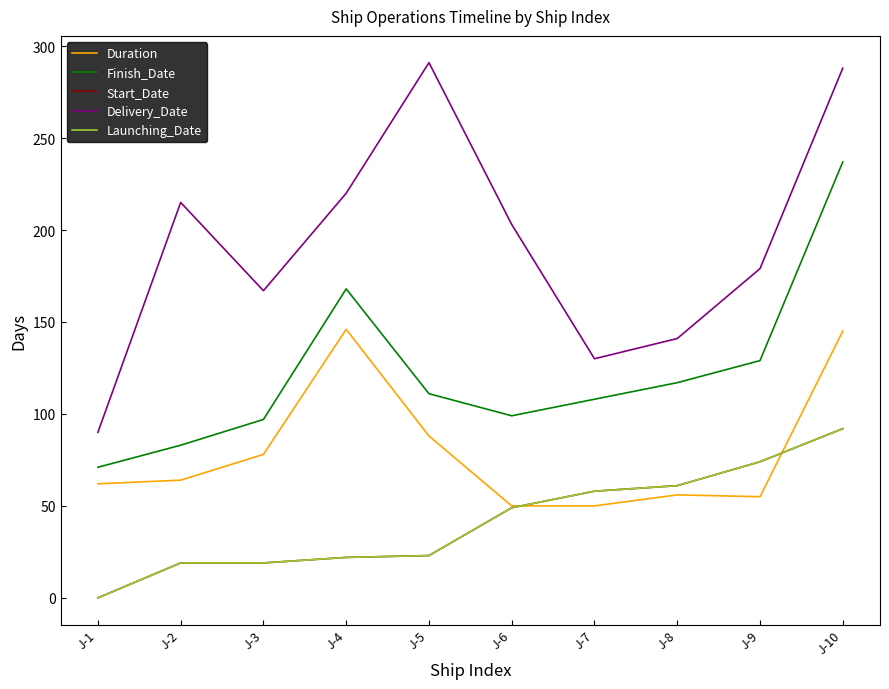

Between J-6 and J-7, which series saw the biggest shift?

Delivery_Date